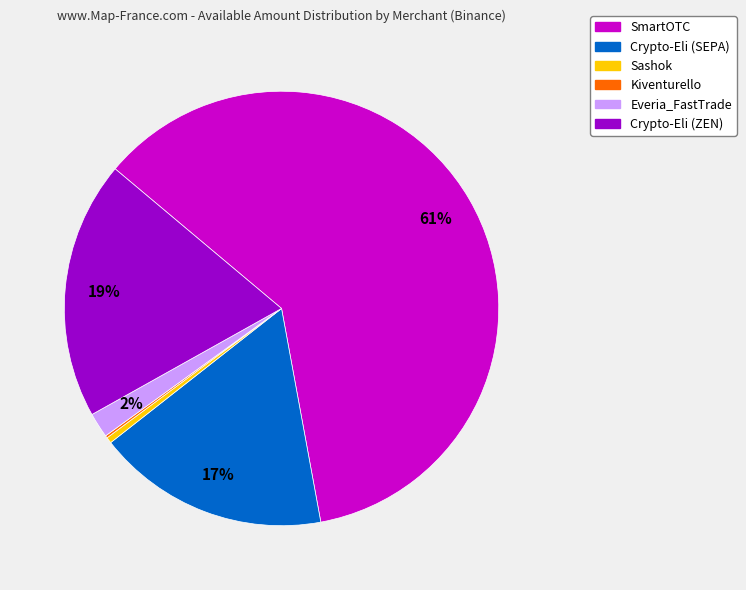

Which category has the biggest portion of the pie?

SmartOTC